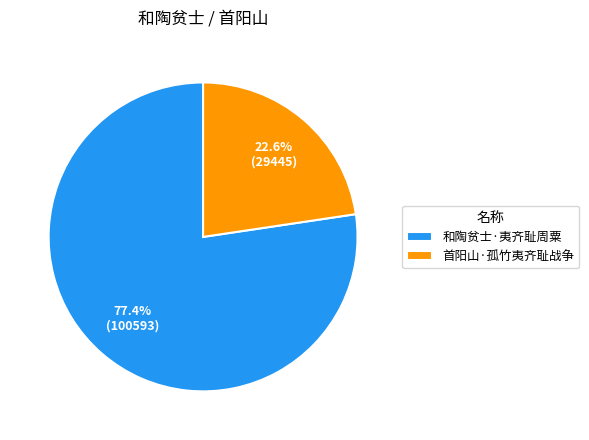

How many slices are in this pie chart?

2